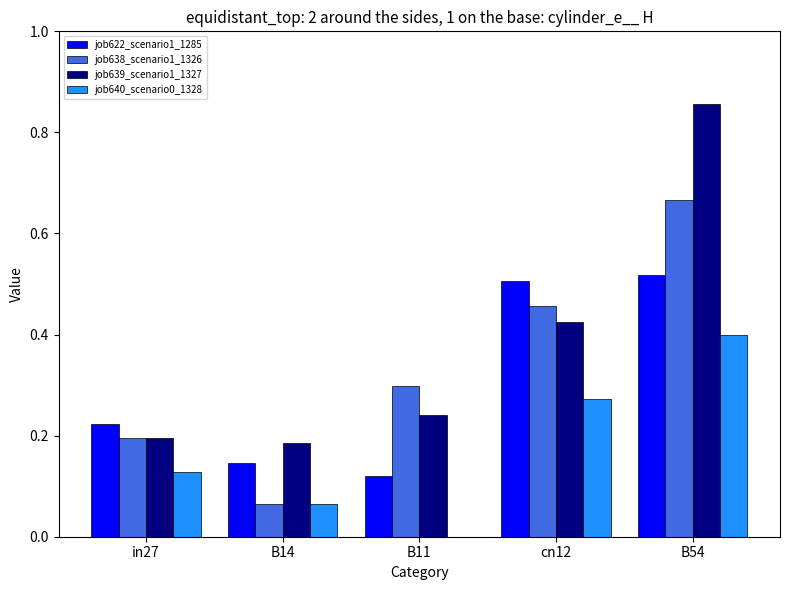

What is the total value across all series at cn12?

1.7